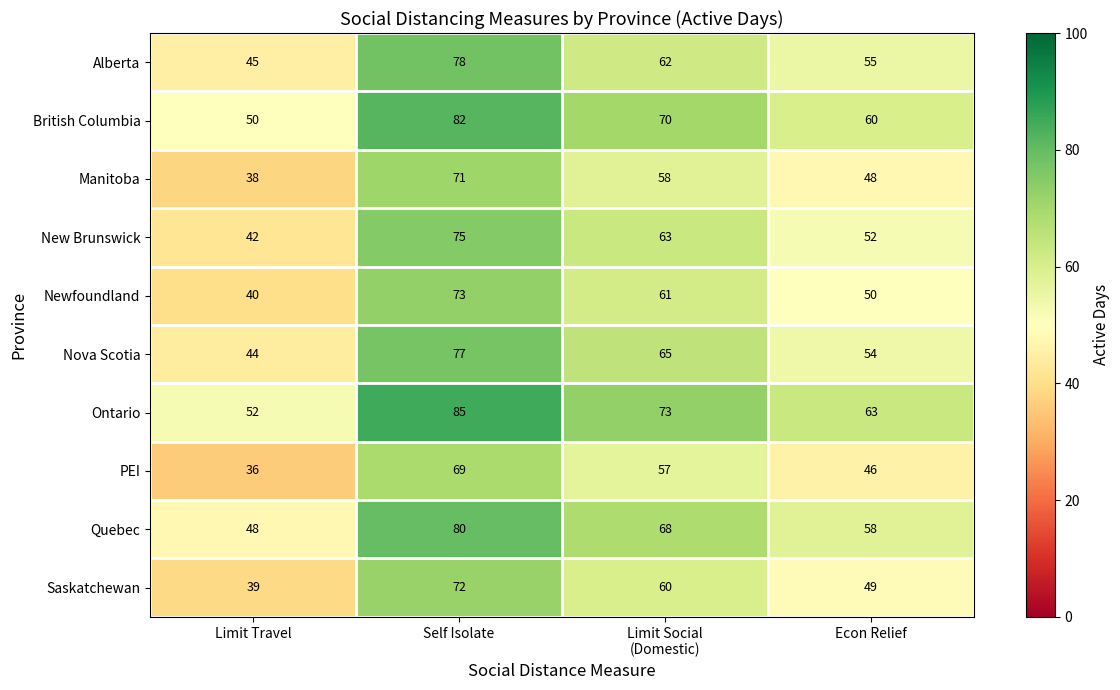

Read the Saskatchewan value at Self Isolate, to the nearest 10.

70